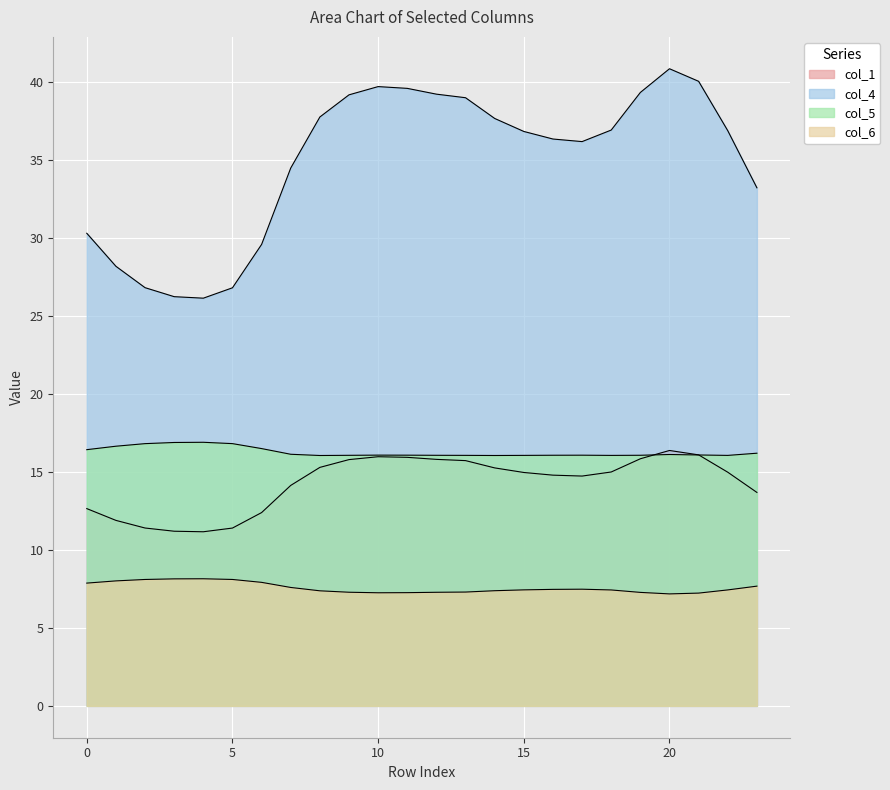

True or false: col_5 has a value of 16.1 at 21.

True